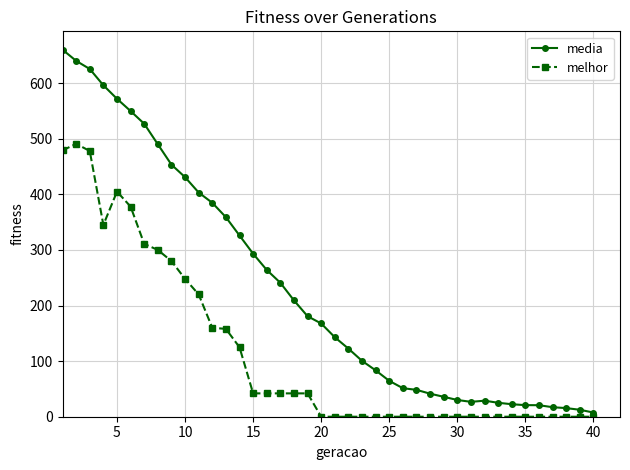

What is the value of the media point at the 33rd from the left?

25.1